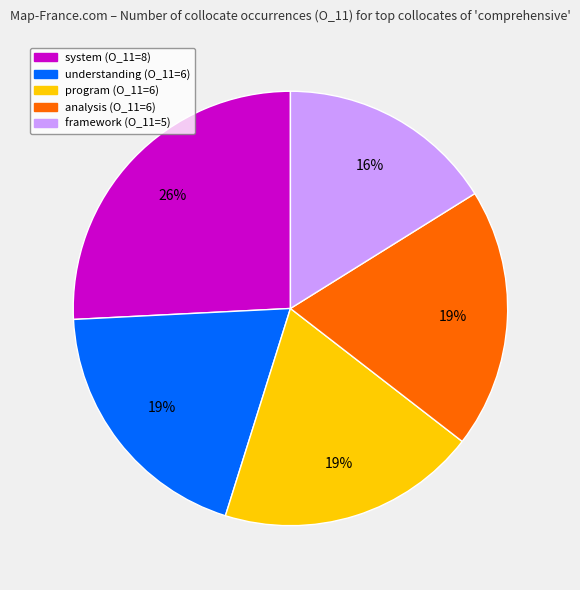

To the nearest percent, what is the difference between the largest and smallest slice percentages?

10%